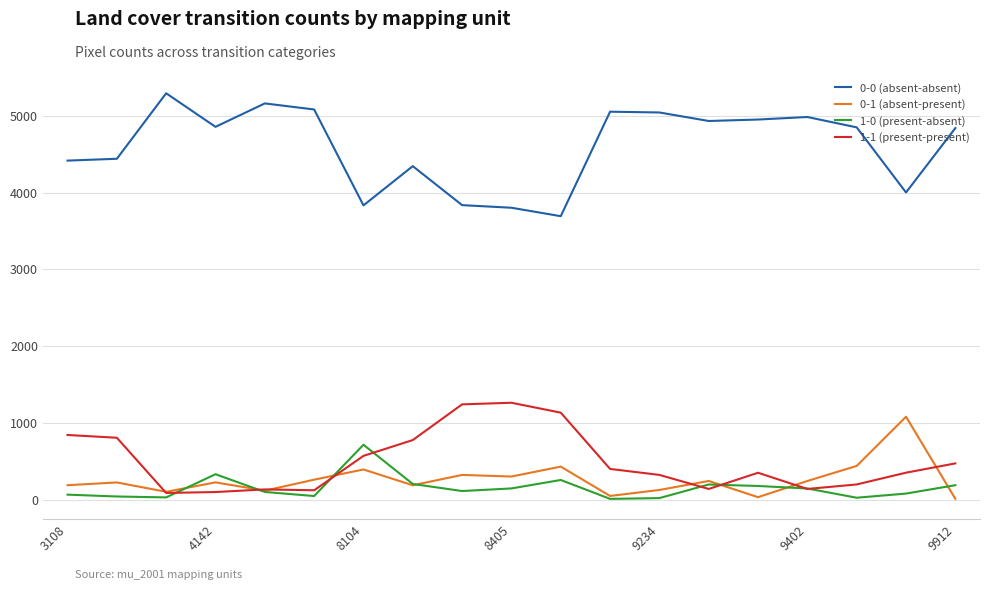

Which series has the largest range (max minus min)?

0-0 (absent-absent)